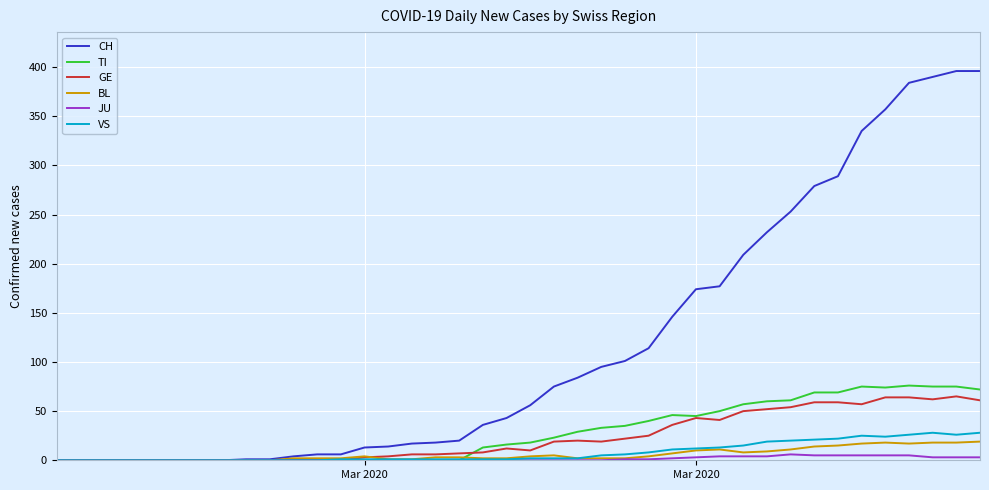

Which series has the largest total across all categories?

CH